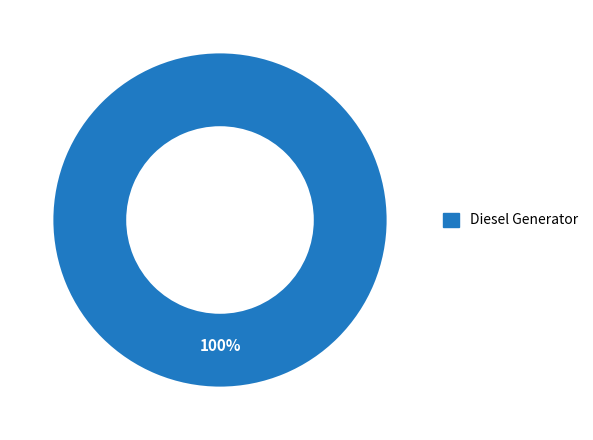

How many segments does this pie chart have?

1